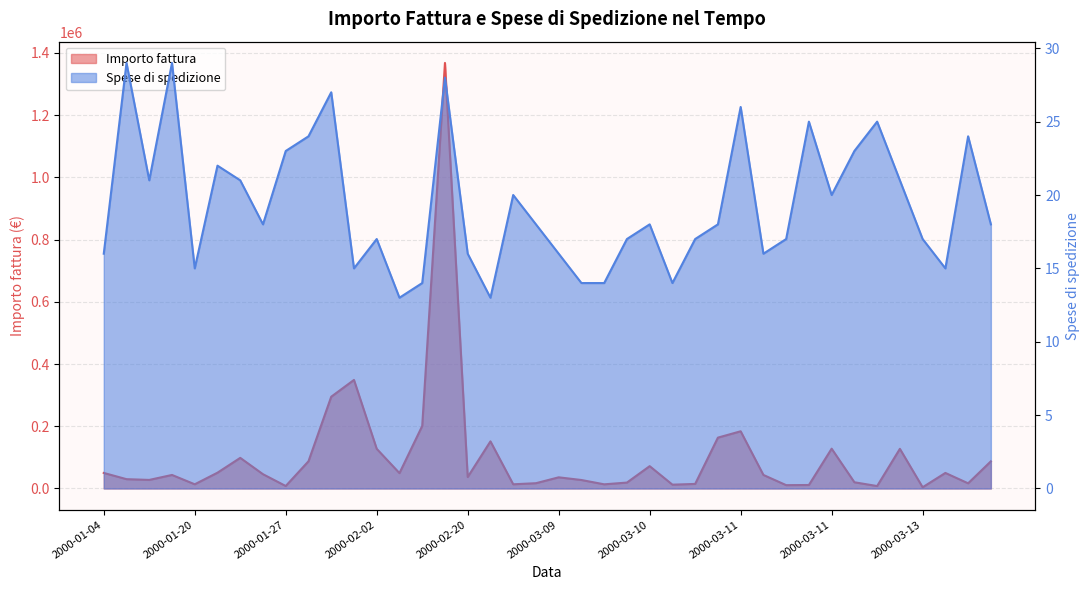

True or false: Spese di spedizione and Importo fattura intersect in this chart.

False